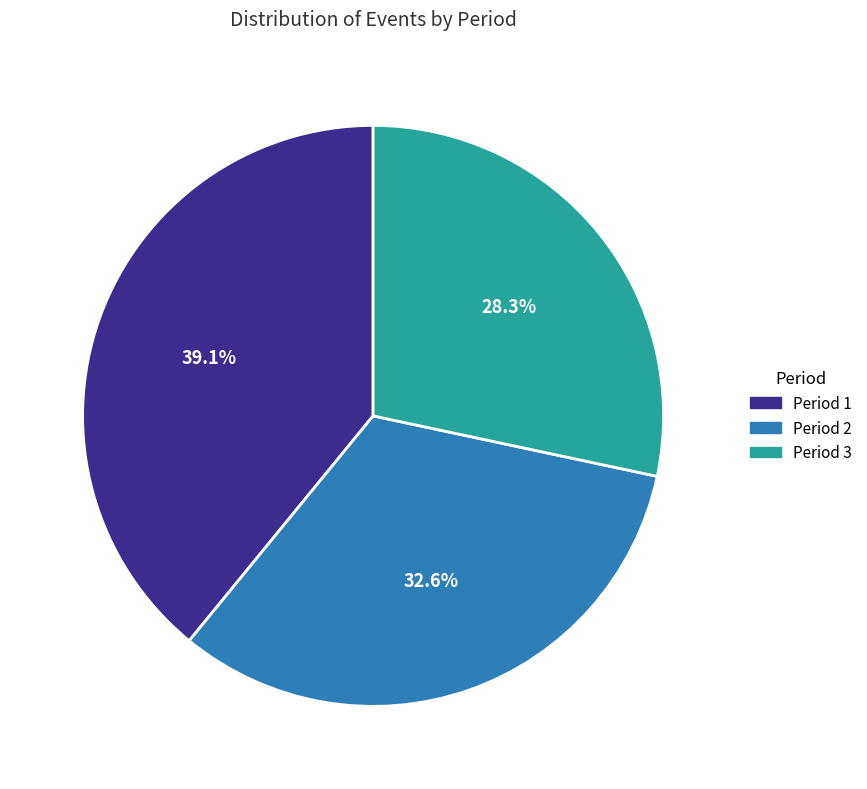

What portion of the pie excludes Period 2?

67.4%